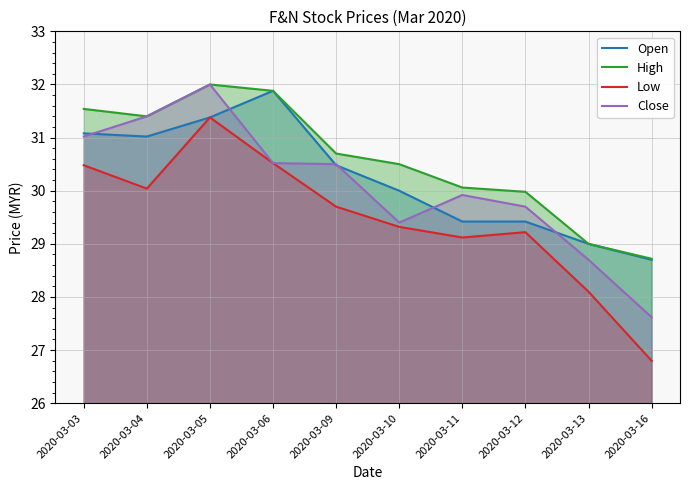

Which category has the lowest value in the High series?

2020-03-16